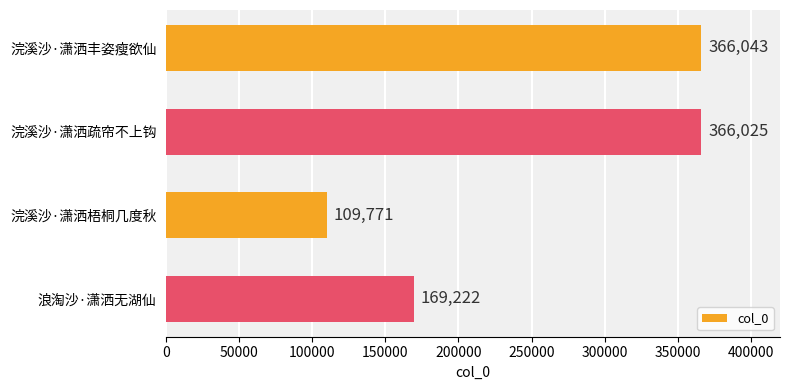

Are the bars grouped side by side (vs. stacked)?

No